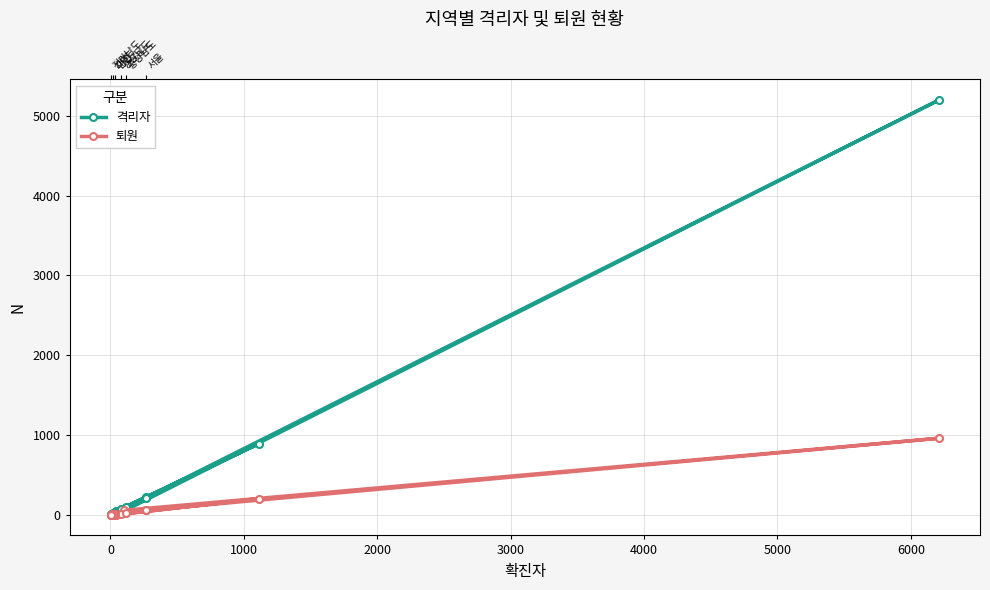

Which series reaches the maximum Y coordinate?

격리자